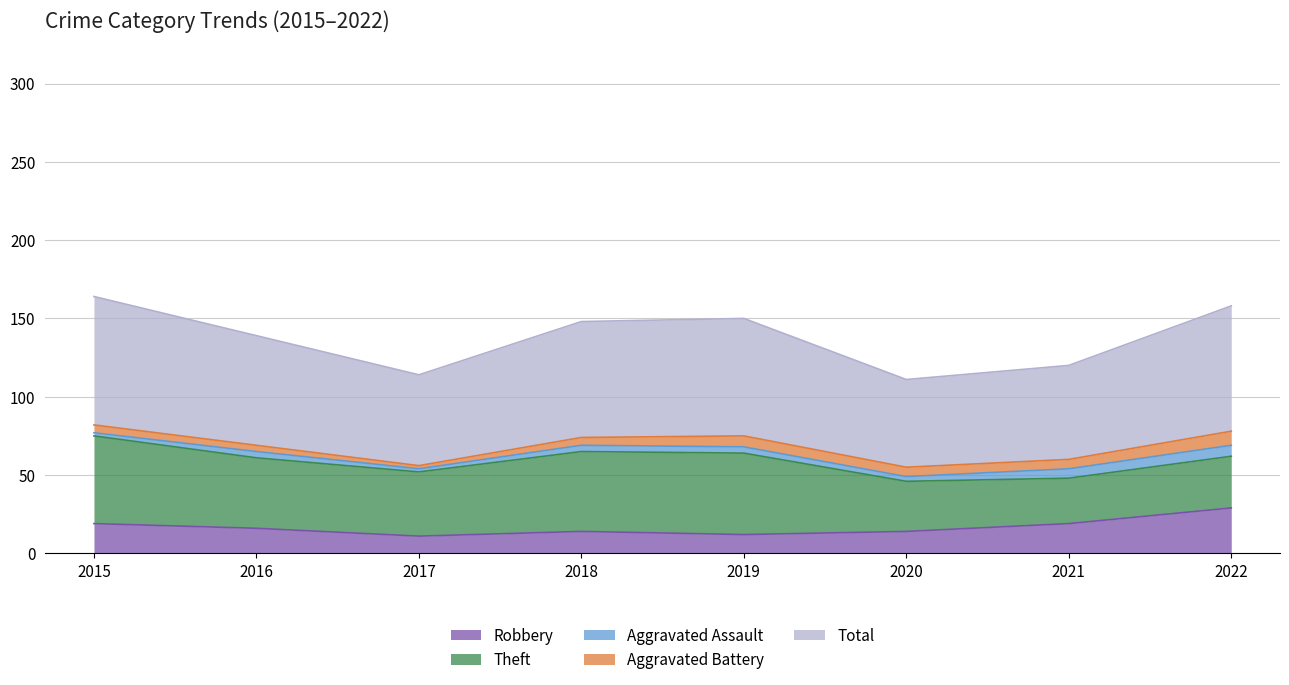

Is it true that Robbery equals 9 at 2016?

False